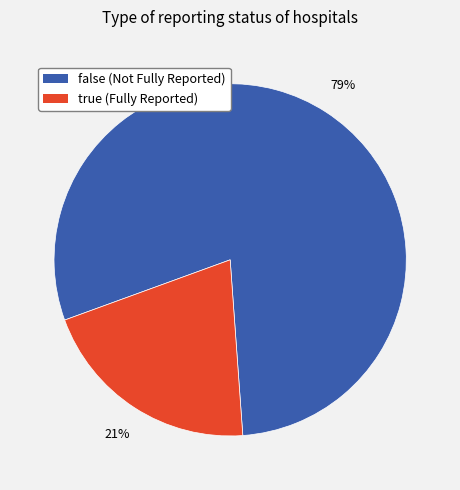

True or false: false accounts for 79% of the total.

True